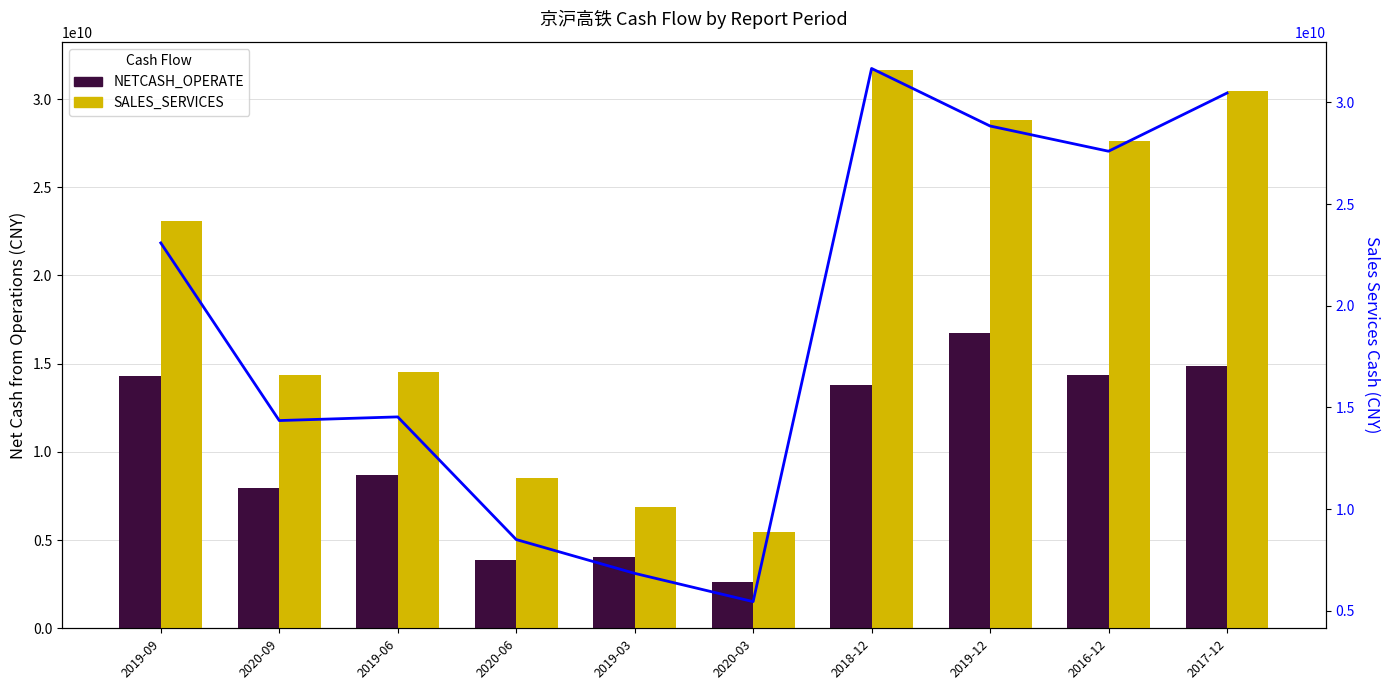

Is the value of NETCASH_OPERATE at 2020-03 greater than the value of SALES_SERVICES at 2016-12?

No